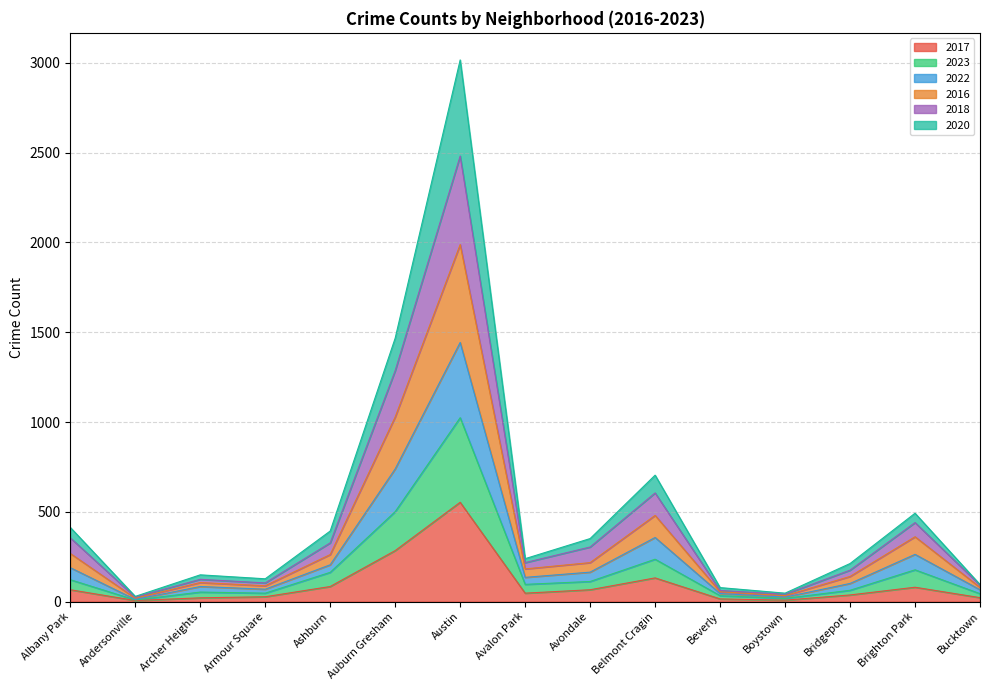

At which category is the sum across all series the highest?

Austin